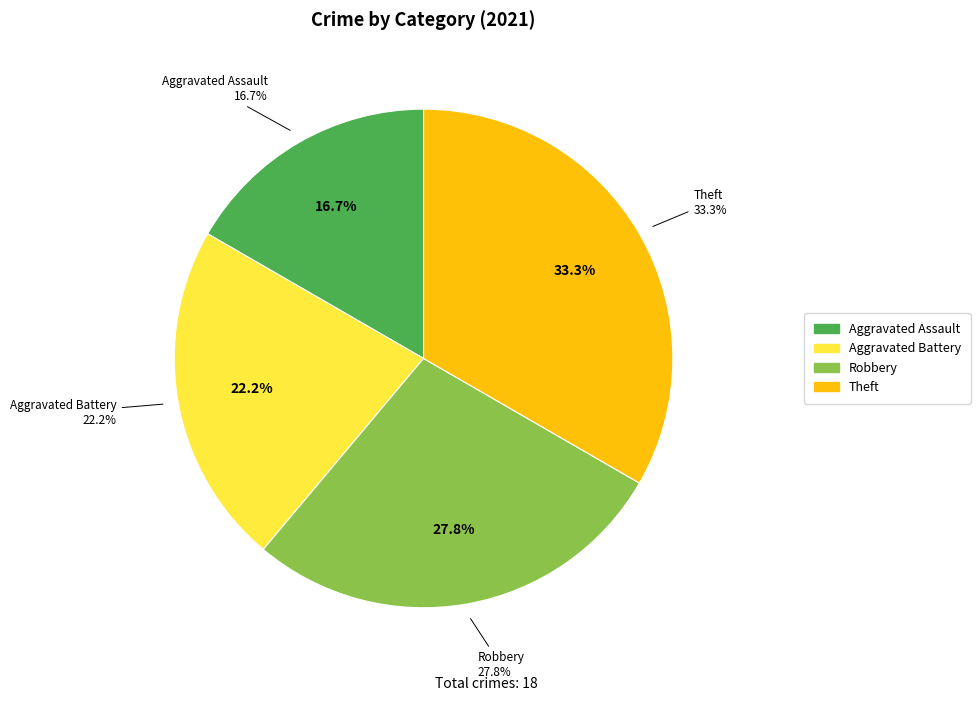

What is the largest slice in the pie chart?

Theft